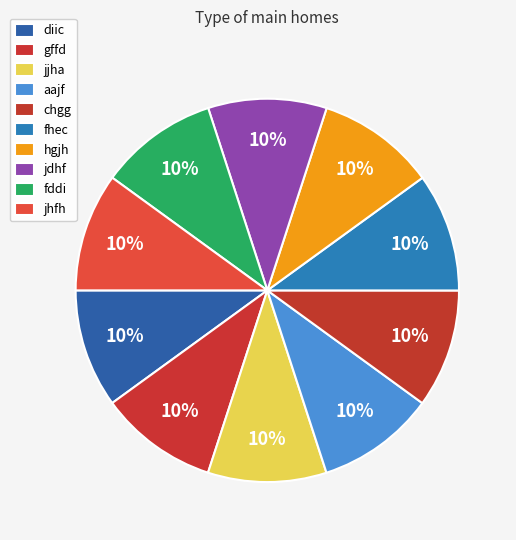

How many slices are in this pie chart?

10